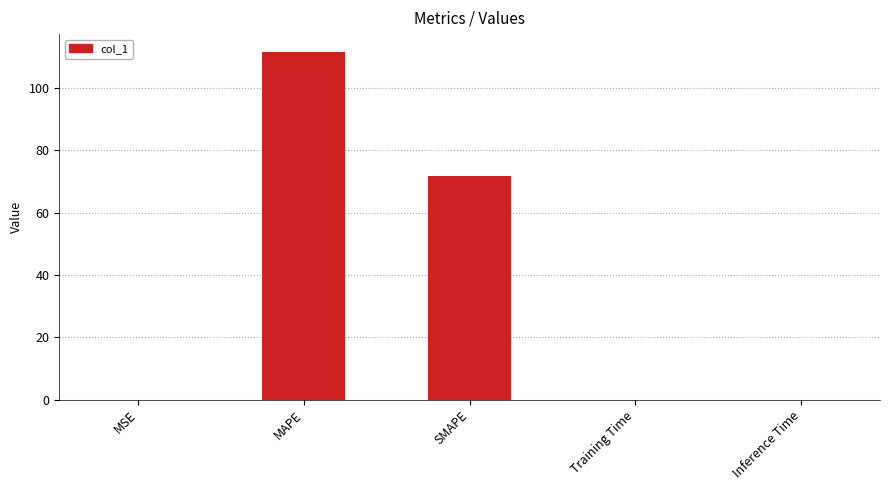

Which label corresponds to the largest value in the chart?

MAPE